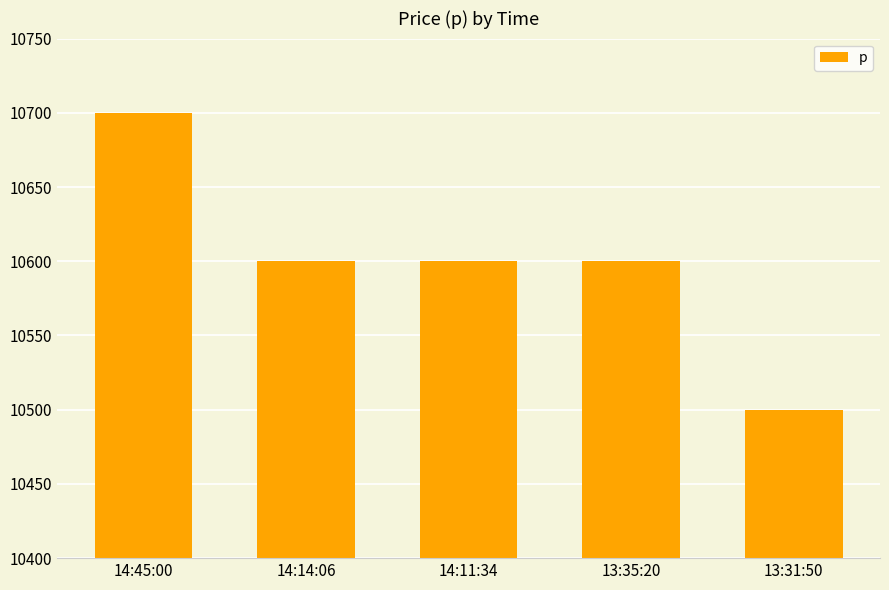

What is the approximate value at 14:45:00?

10700